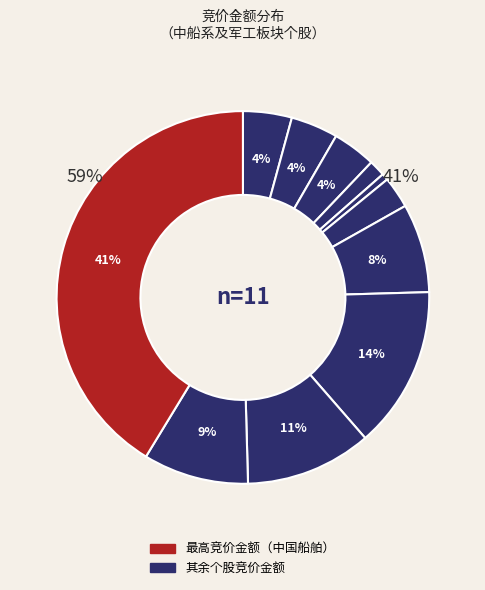

Is there any slice that represents more than half of the pie?

No